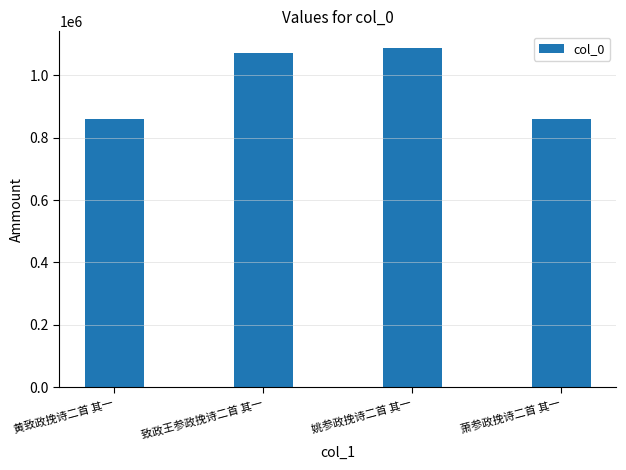

What is the change in value from 黄致政挽诗二首 其一 to 姚参政挽诗二首 其一?

+225749